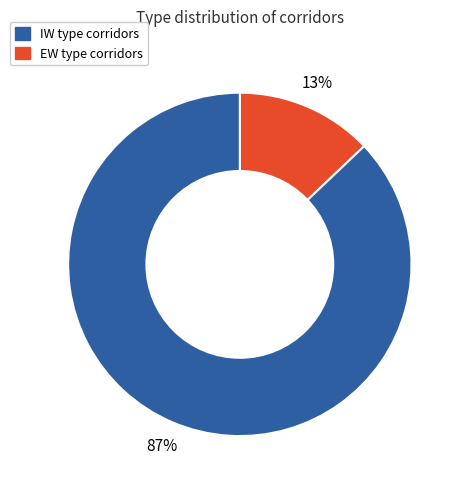

Is there any slice that represents more than half of the pie?

Yes